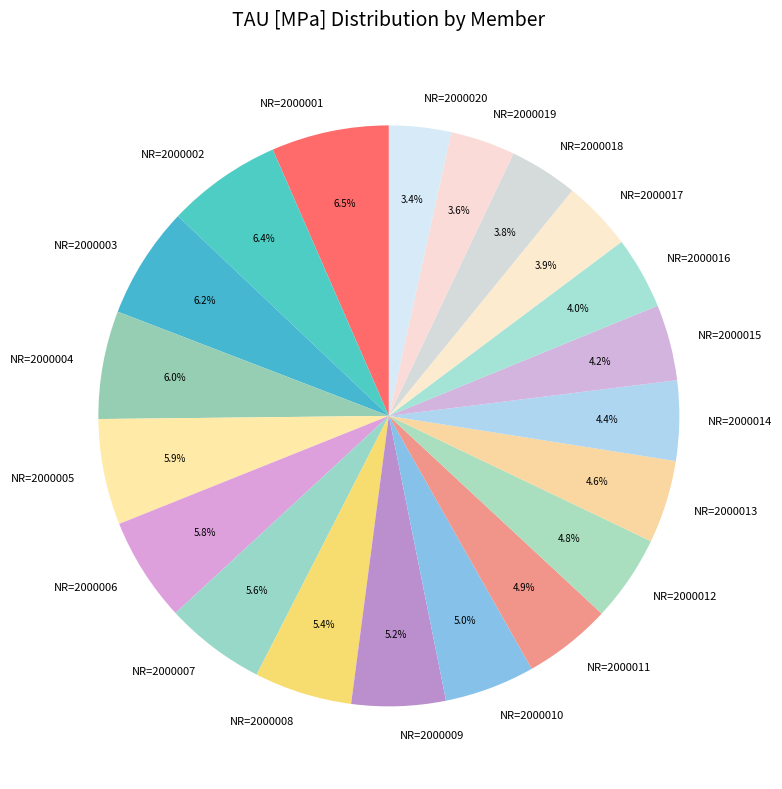

Is there any slice that represents more than half of the pie?

No